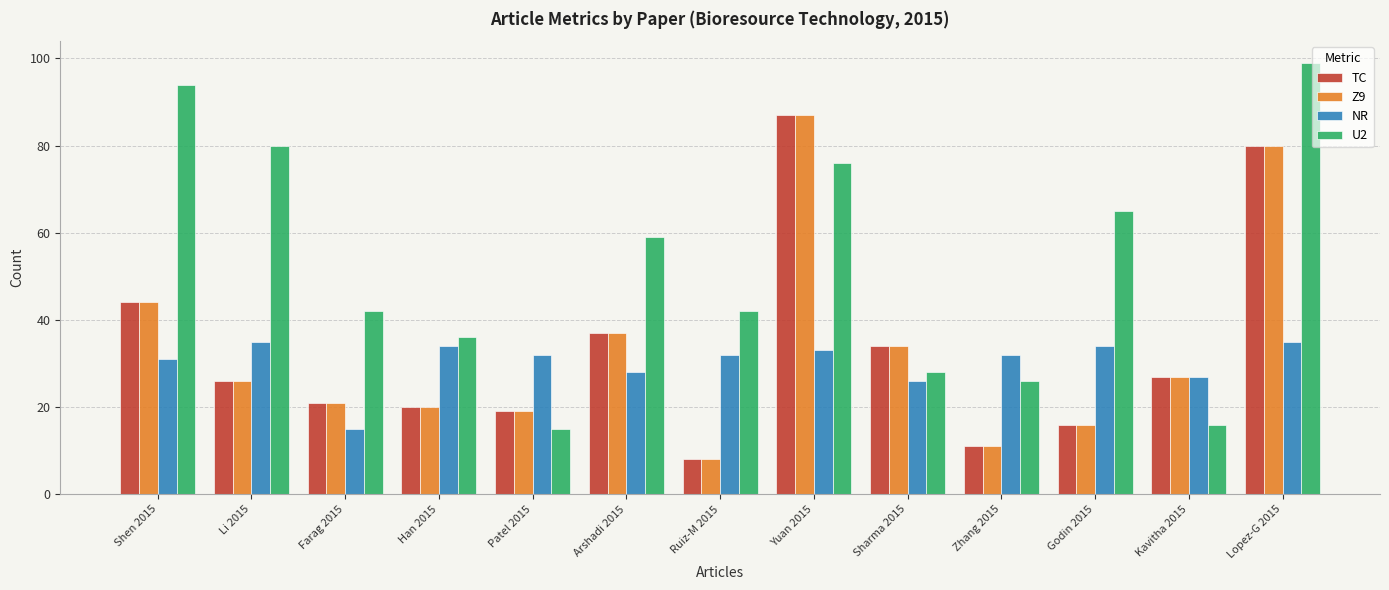

What is the lowest value of the TC series?

8